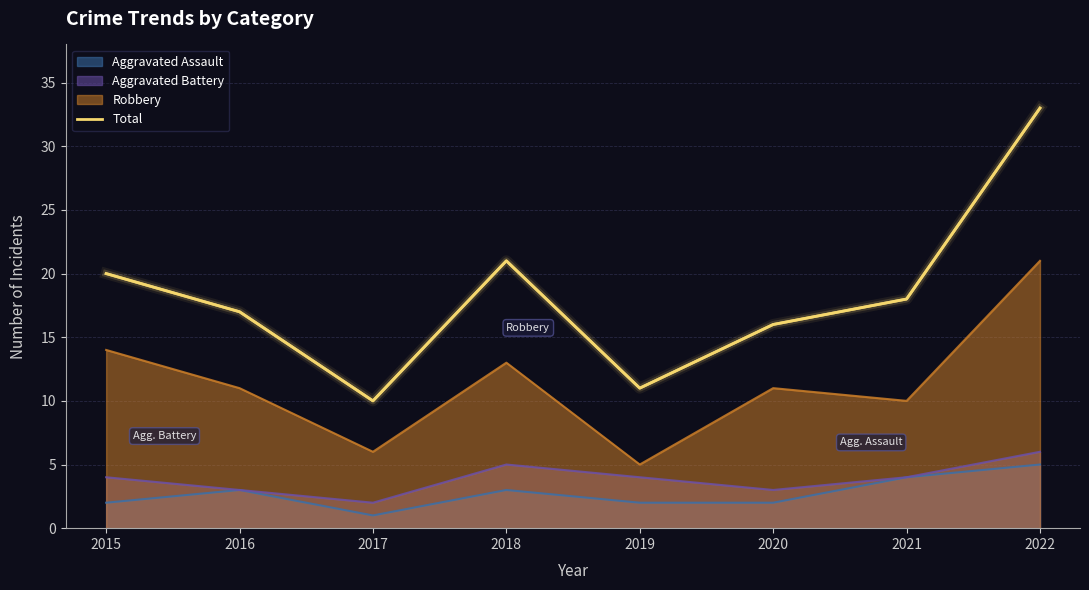

What is the maximum value shown in the chart?

33